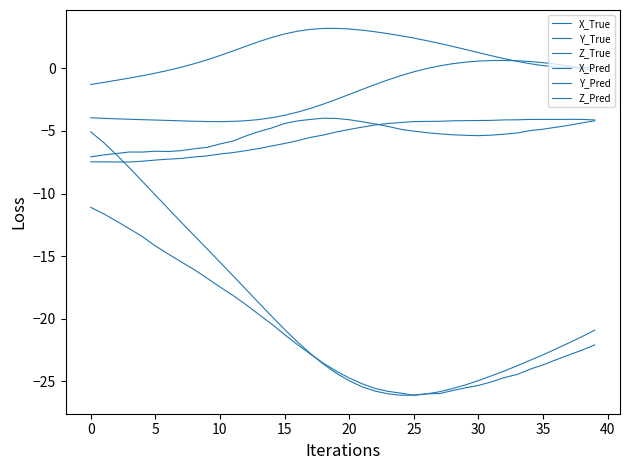

How many lines are shown in the chart?

6